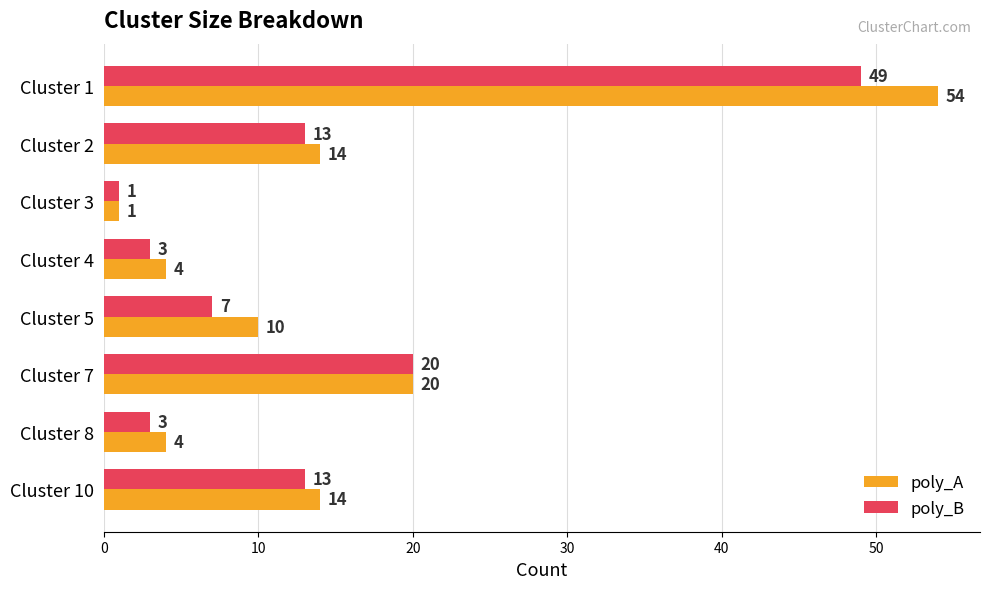

Rank the series at Cluster 8 from lowest to highest value.

poly_B, poly_A